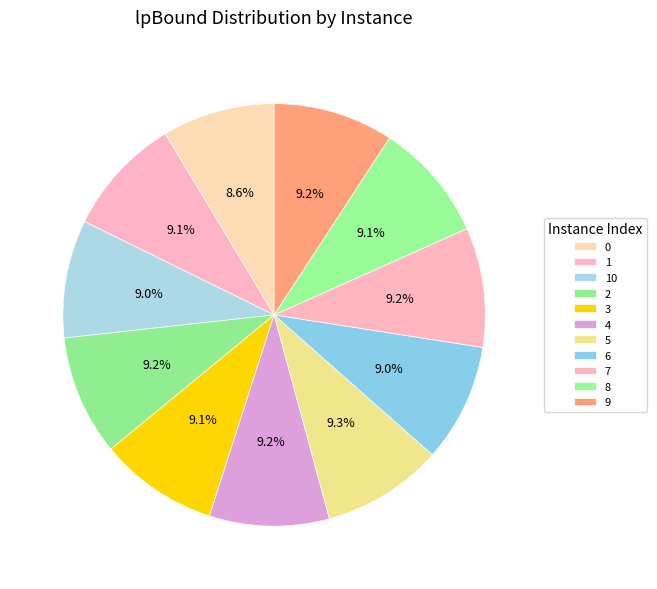

Is there any slice that represents more than half of the pie?

No